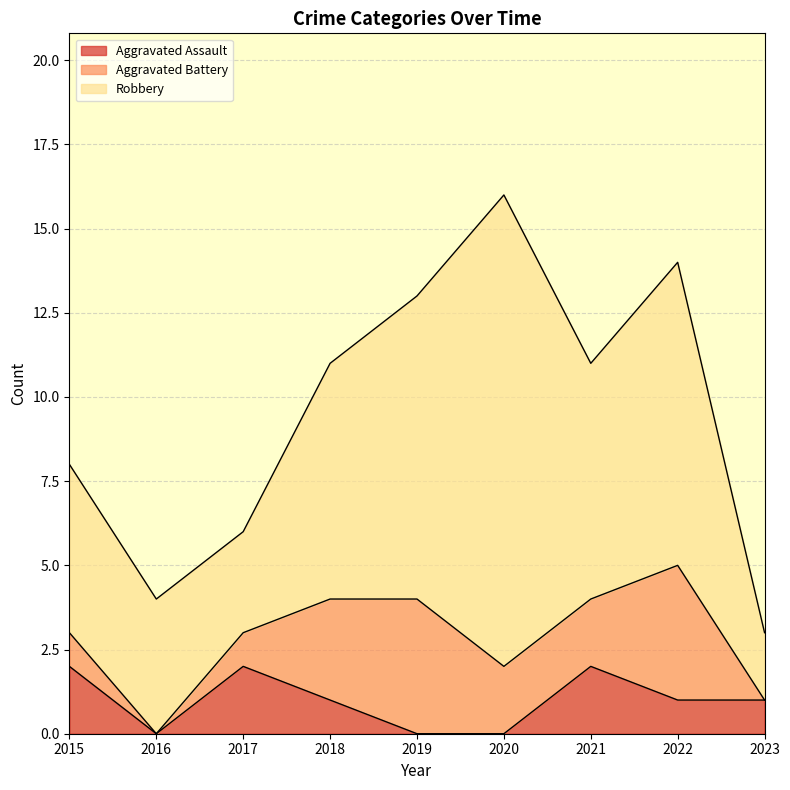

The Robbery series shows 5 at 2015. True or false?

True